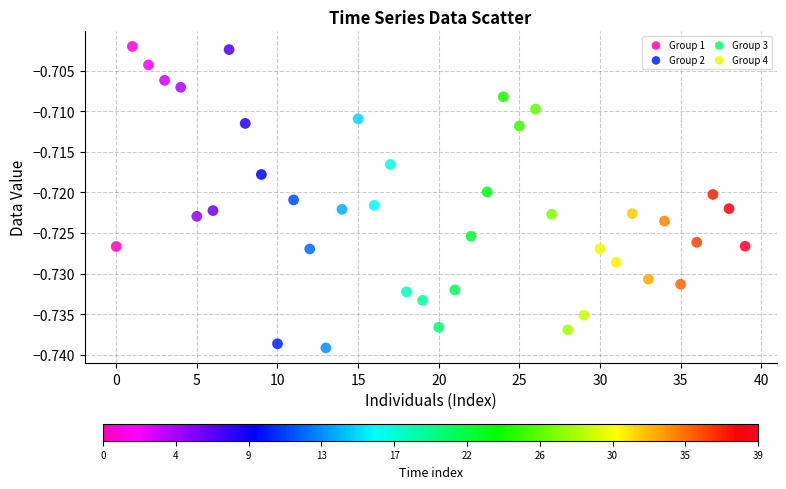

Which series contains the highest Y value?

Group 1